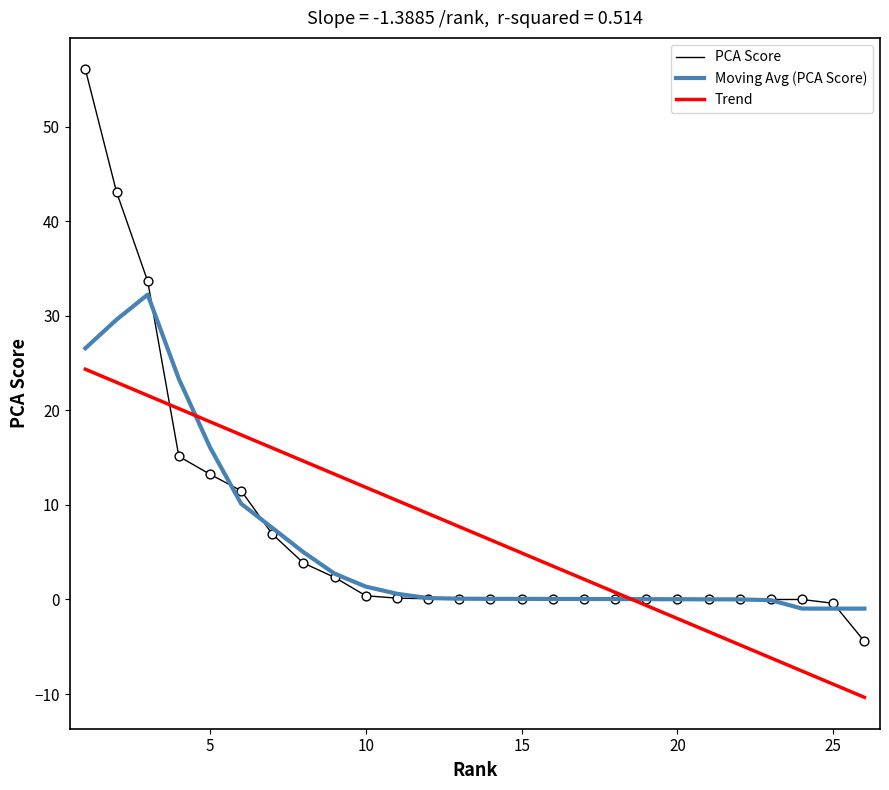

Which series has the widest spread of values?

PCA Score